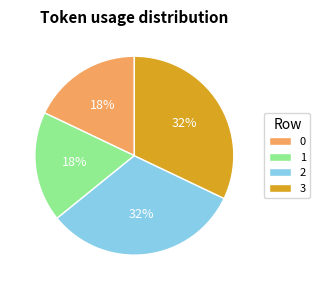

Is it true that 3 is 32% of the pie?

True